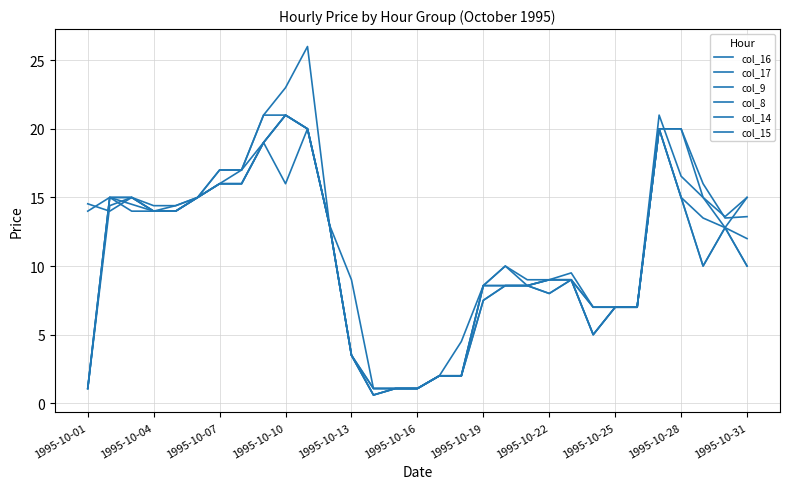

How many lines are shown in the chart?

6